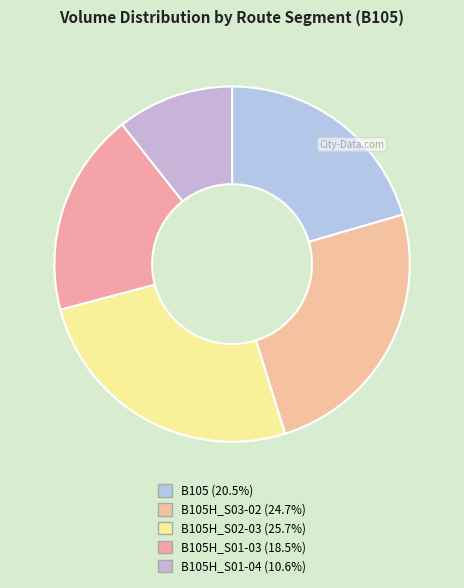

How many slices are in this pie chart?

5